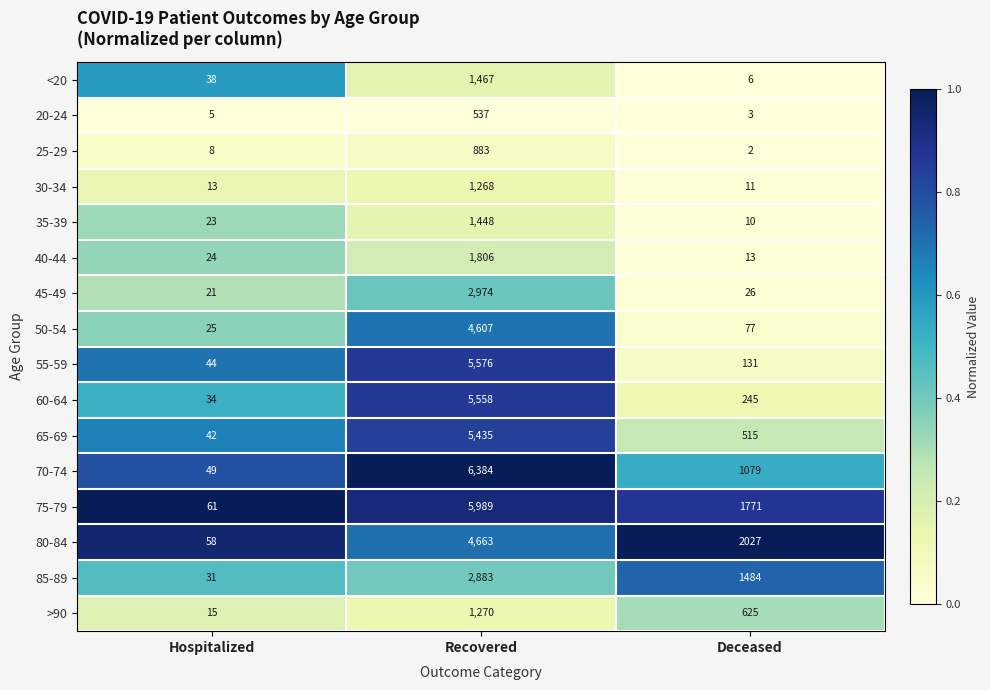

List the series in order of their peak value, lowest first.

20-24, 25-29, 30-34, >90, 35-39, <20, 40-44, 85-89, 45-49, 50-54, 80-84, 65-69, 60-64, 55-59, 75-79, 70-74